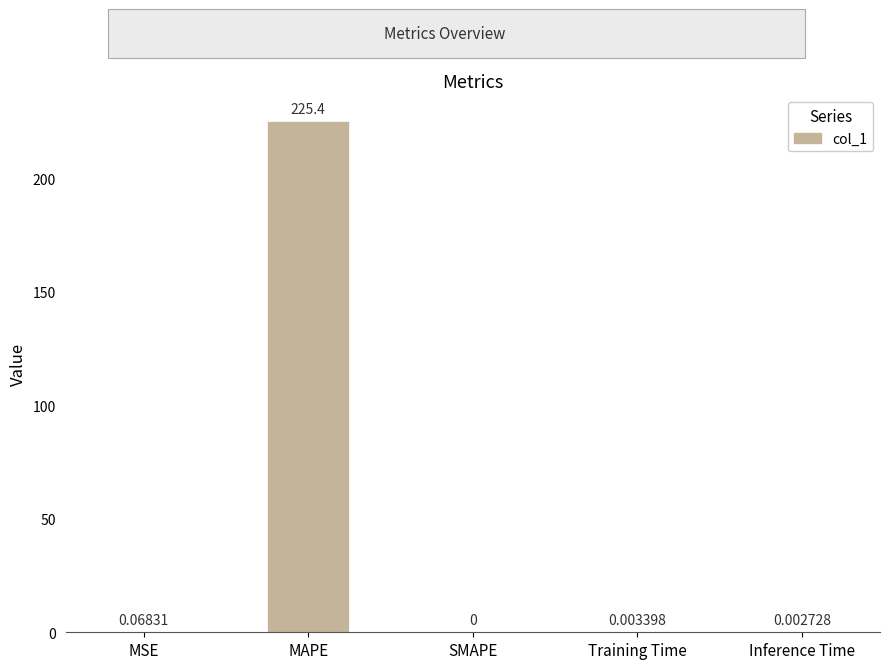

Which label corresponds to the largest value in the chart?

MAPE